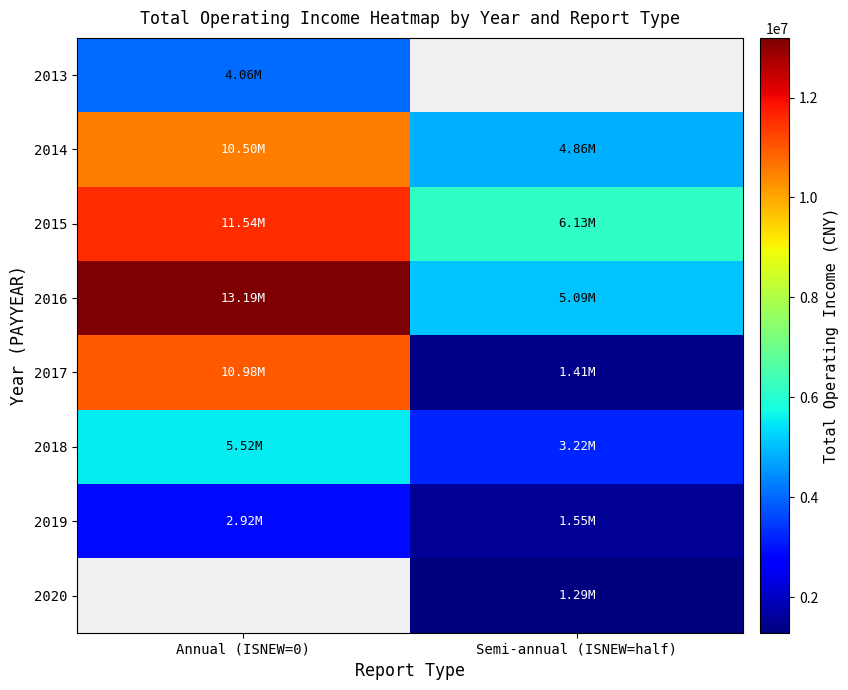

What is the difference between the maximum and minimum values in the 2015 series?

5410188.7